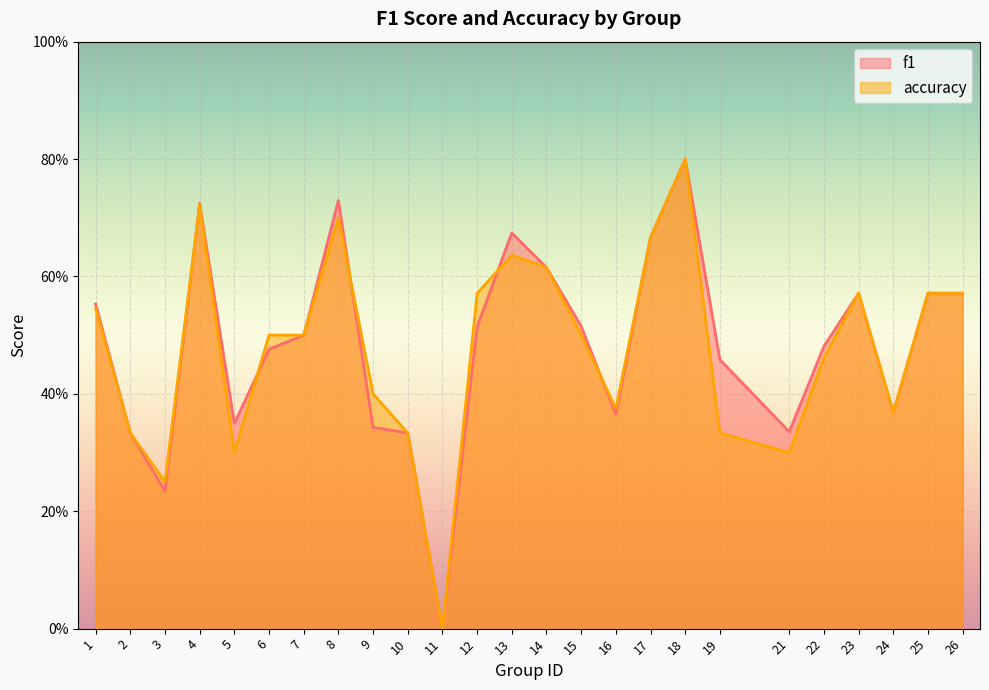

What is the value of the accuracy point at the 2nd from the left?

0.3